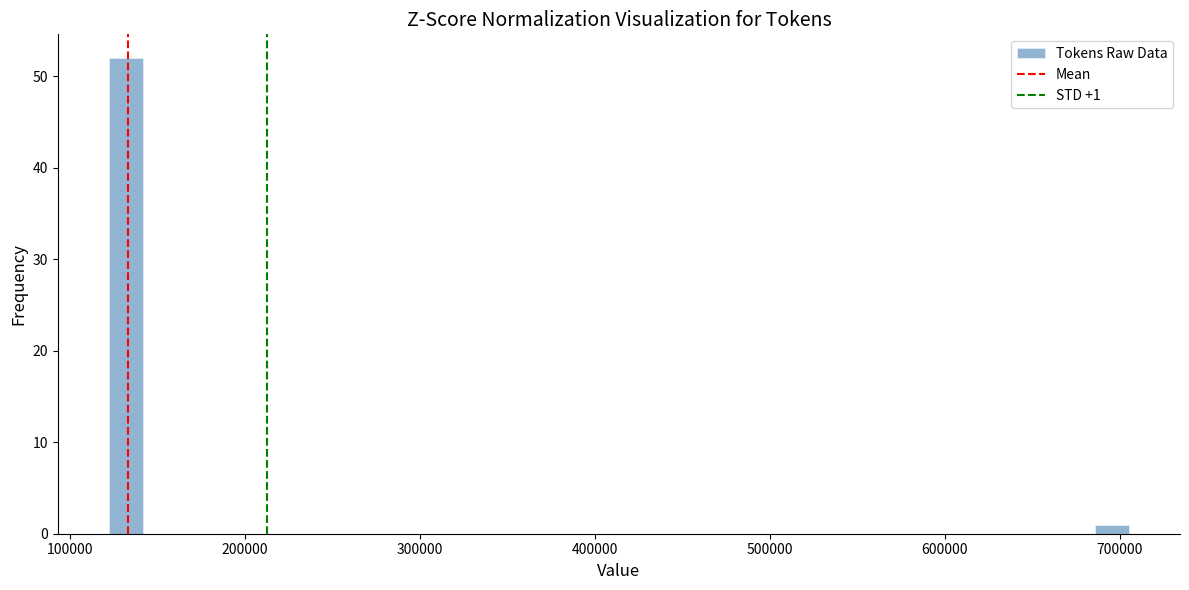

Around what value on the x-axis is the tallest bar? Give the approximate position of its centre, as read against the axis.

130000